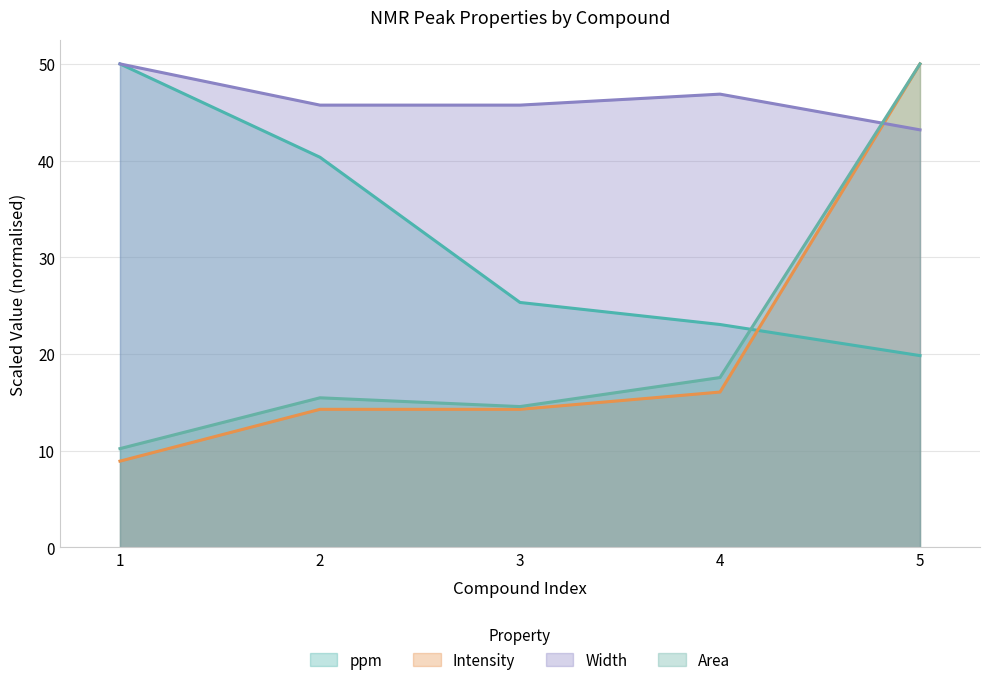

Which series has the largest range (max minus min)?

Intensity